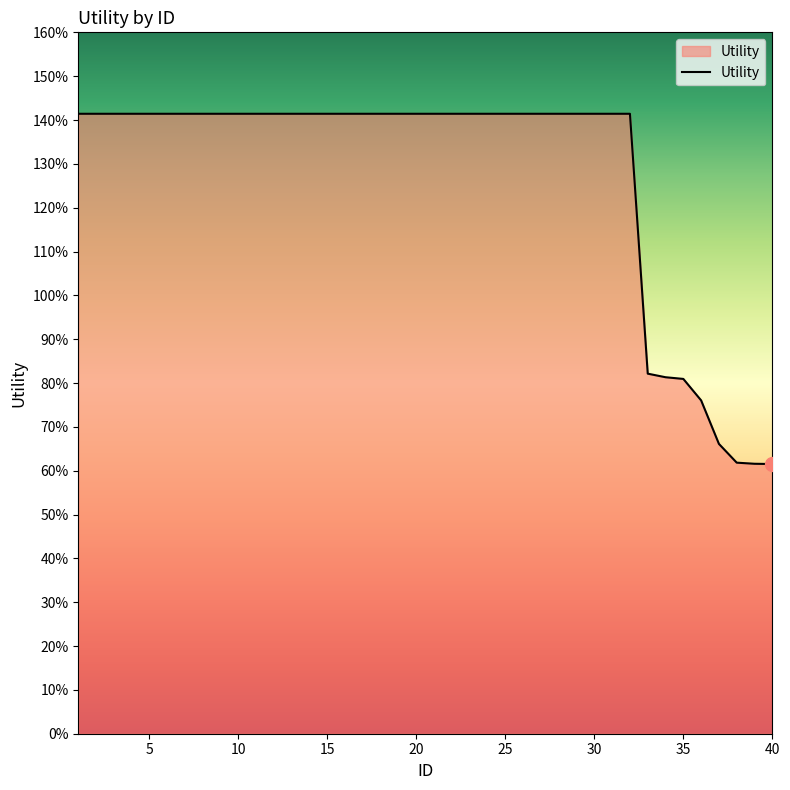

Does the chart display data point markers on the line(s)?

No